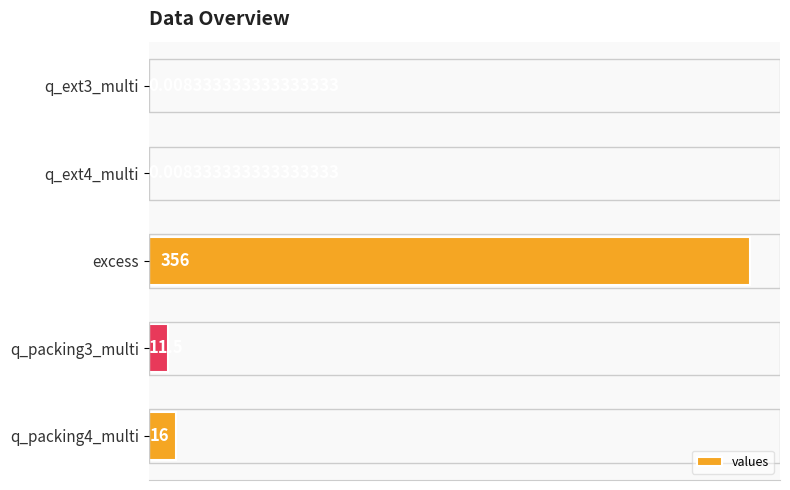

At which category does the chart reach its peak across all series?

excess